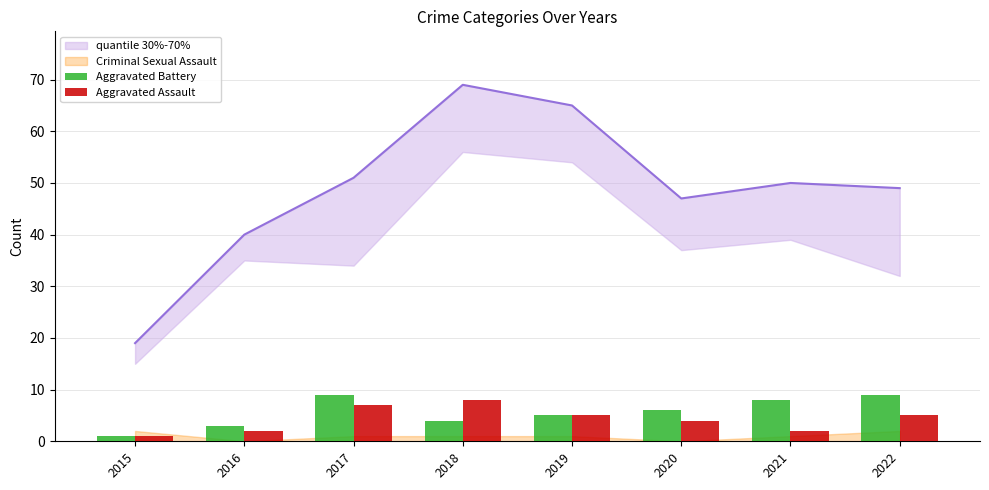

What is the total value across all series at 2017?

16